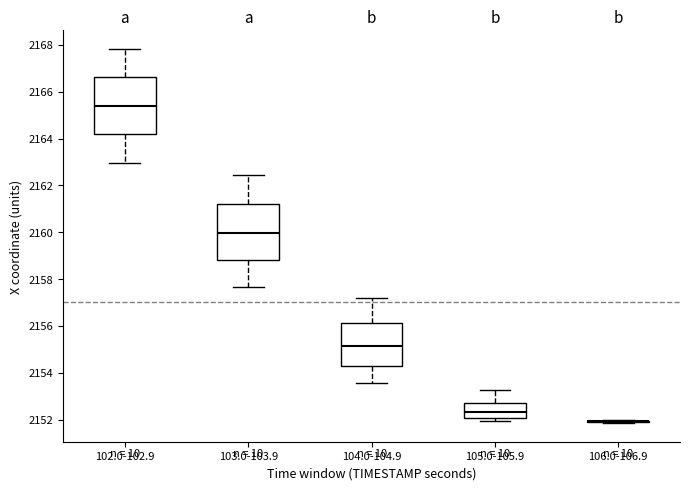

Reading left to right, transcribe this box plot: for each box, give where its median line is, the range the box spans, and where its two whiskers end, as read against the y-axis. The values are not printed on the chart, so give them approximately, as read against the axis.

102.0-102.9: median 2165.4, box 2164.2 to 2166.6, whiskers 2163.0 to 2167.8
103.0-103.9: median 2160.0, box 2158.8 to 2161.2, whiskers 2157.6 to 2162.4
104.0-104.9: median 2155.2, box 2154.4 to 2156.2, whiskers 2153.6 to 2157.2
105.0-105.9: median 2152.4, box 2152.0 to 2152.8, whiskers 2152.0 (just below the box's lower edge) to 2153.2
106.0-106.9: box collapsed to a line at 2152.0, whiskers 2151.8 to 2152.0